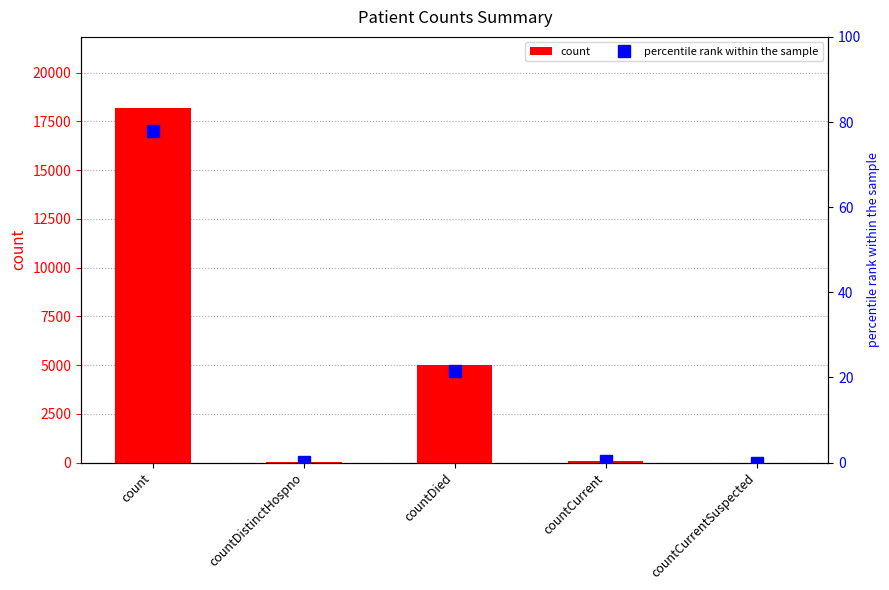

List the series in order of their overall mean, lowest first.

percentile rank within the sample, count